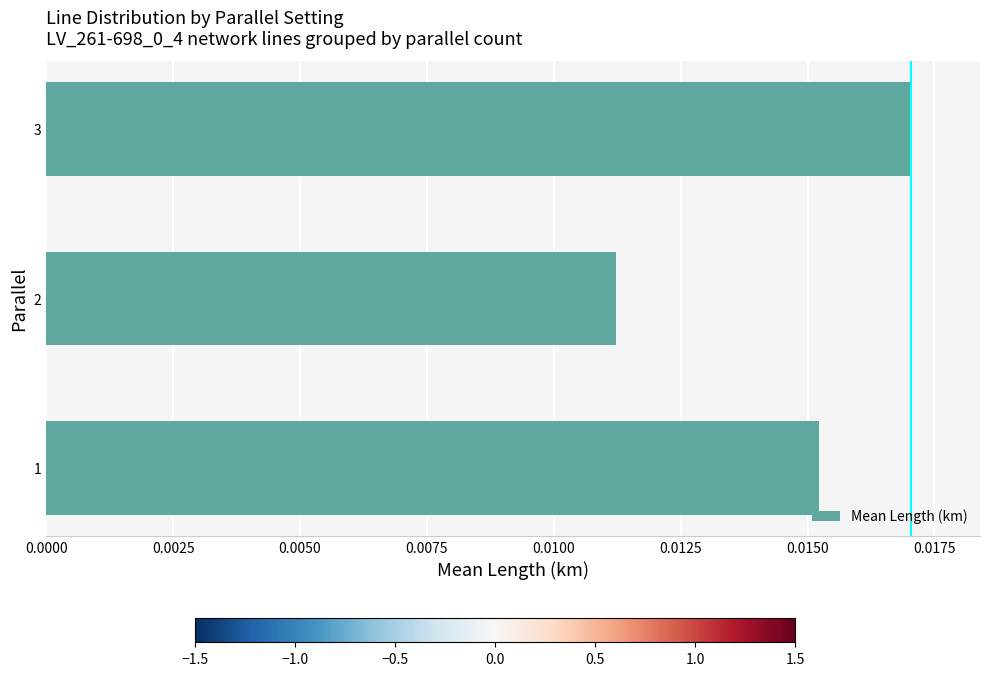

How many values are between 0 and 1?

3